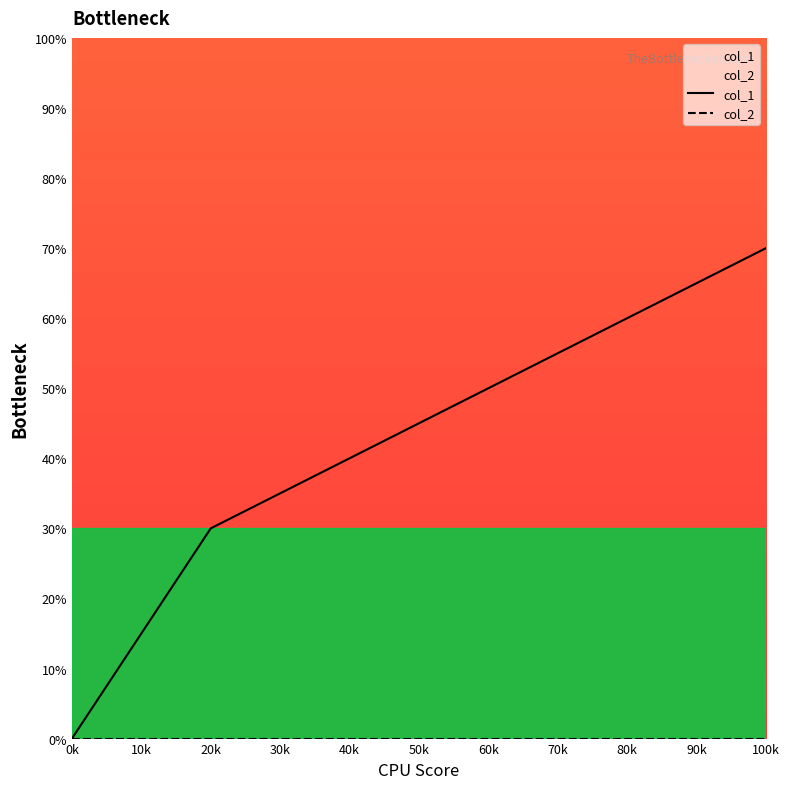

Rank the series at 60k from lowest to highest value.

col_2, col_1